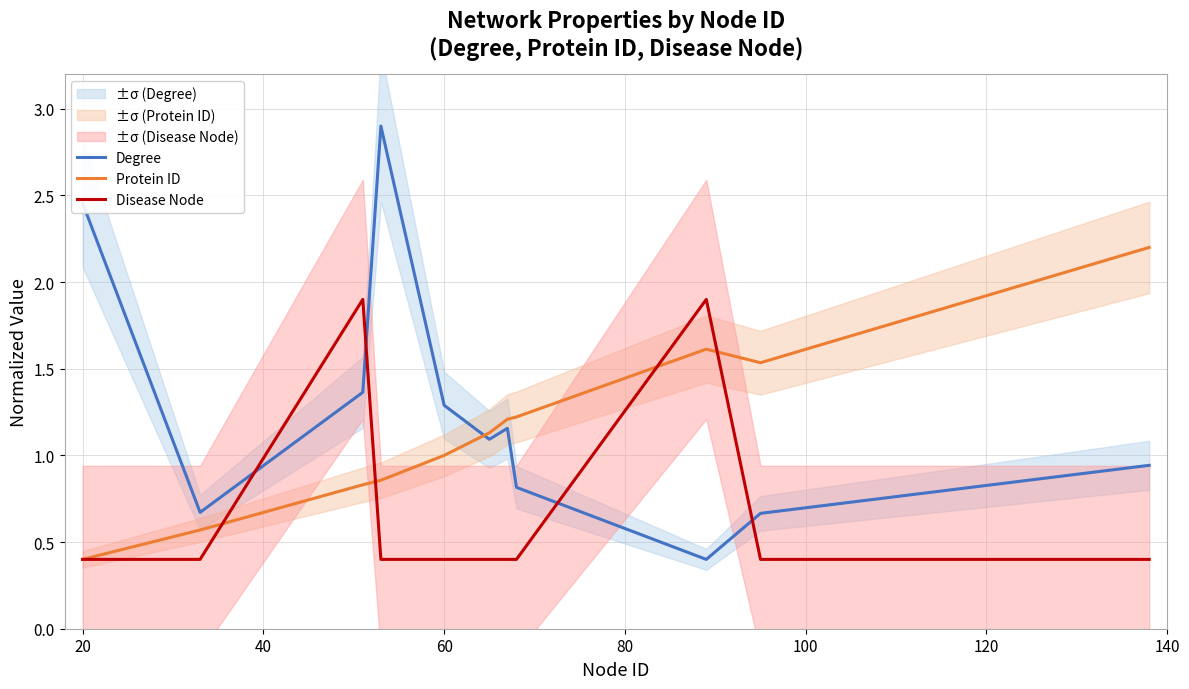

True or false: Protein ID and Degree intersect in this chart.

True